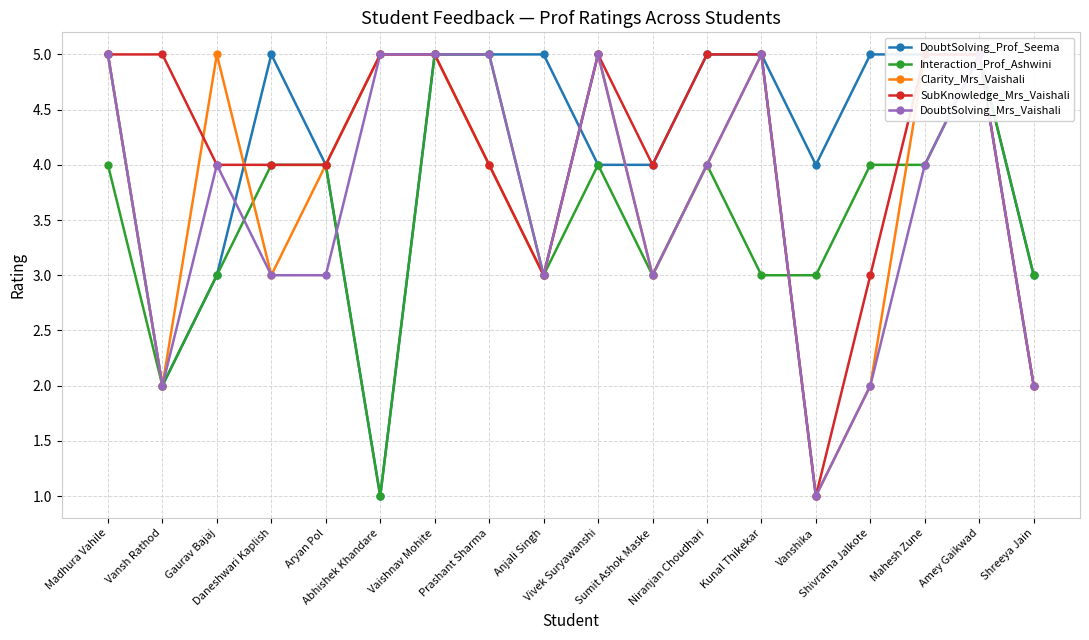

What is the average value of the Interaction_Prof_Ashwini series?

4